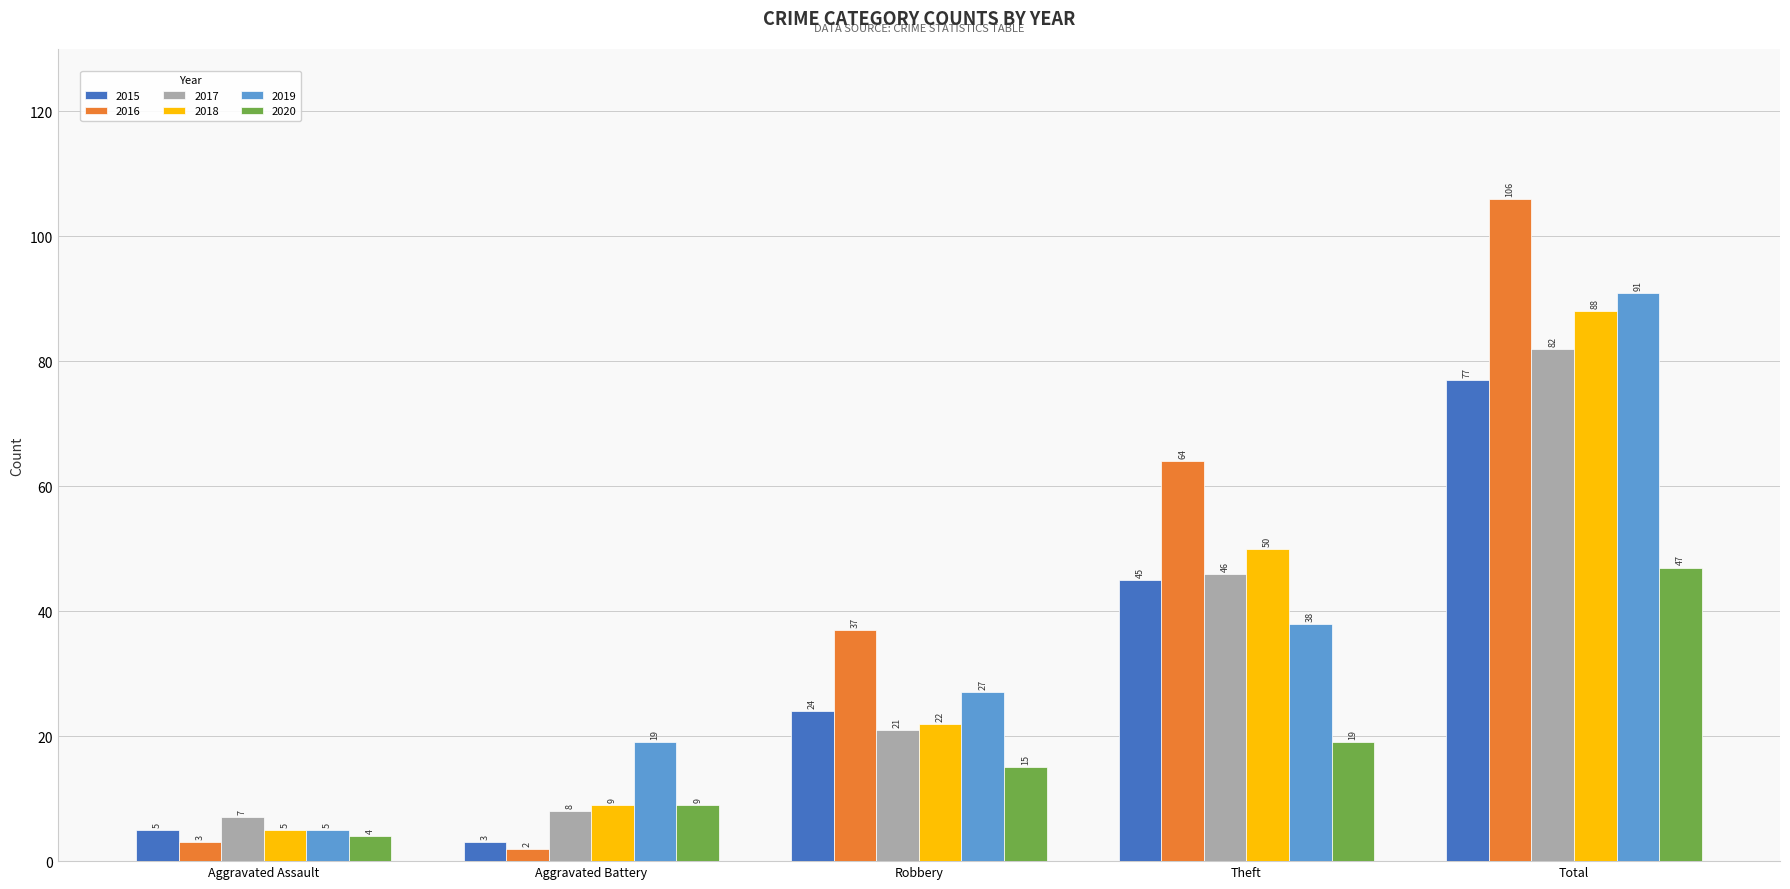

Rank the series at Theft from highest to lowest value.

2016, 2018, 2017, 2015, 2019, 2020